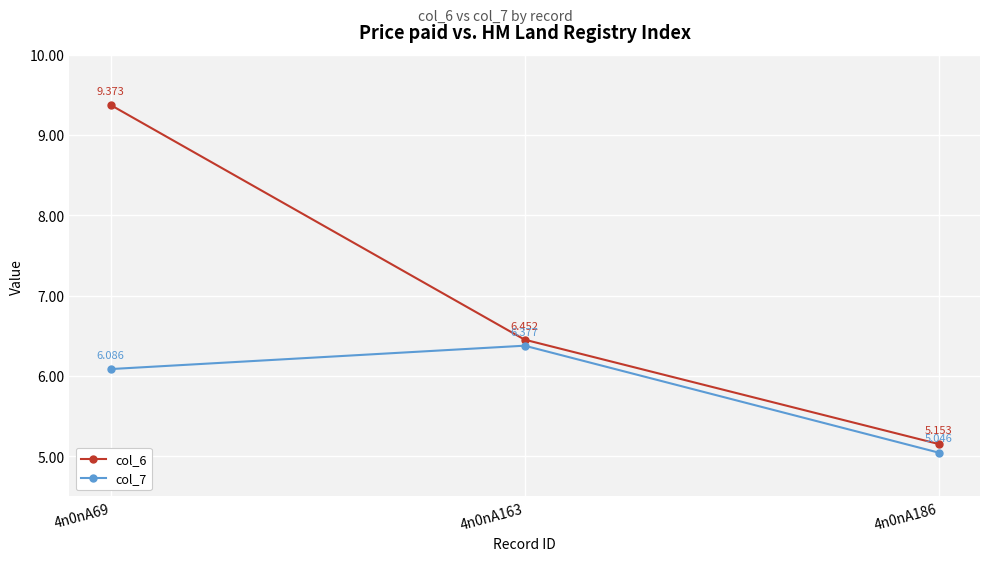

How many categories are shown in the chart?

3